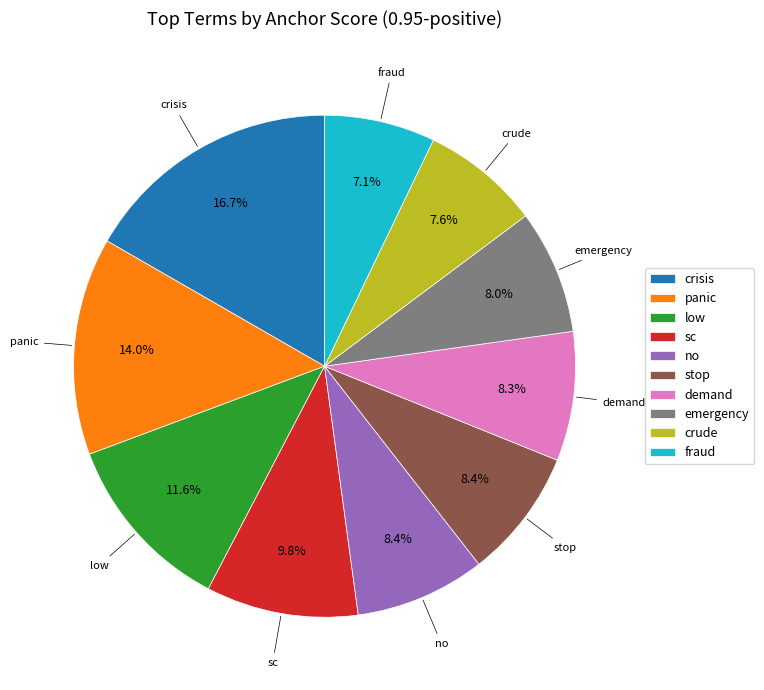

Which category has the biggest portion of the pie?

crisis